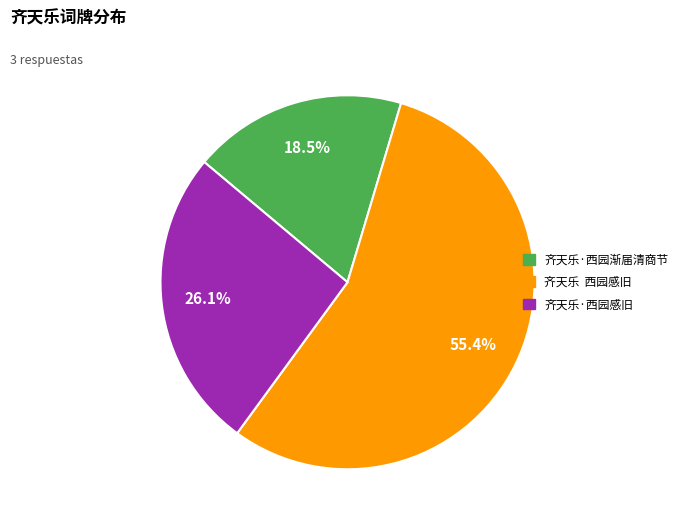

Between 齐天乐·西园渐届清商节 and 齐天乐 西园感旧, which is larger?

齐天乐 西园感旧